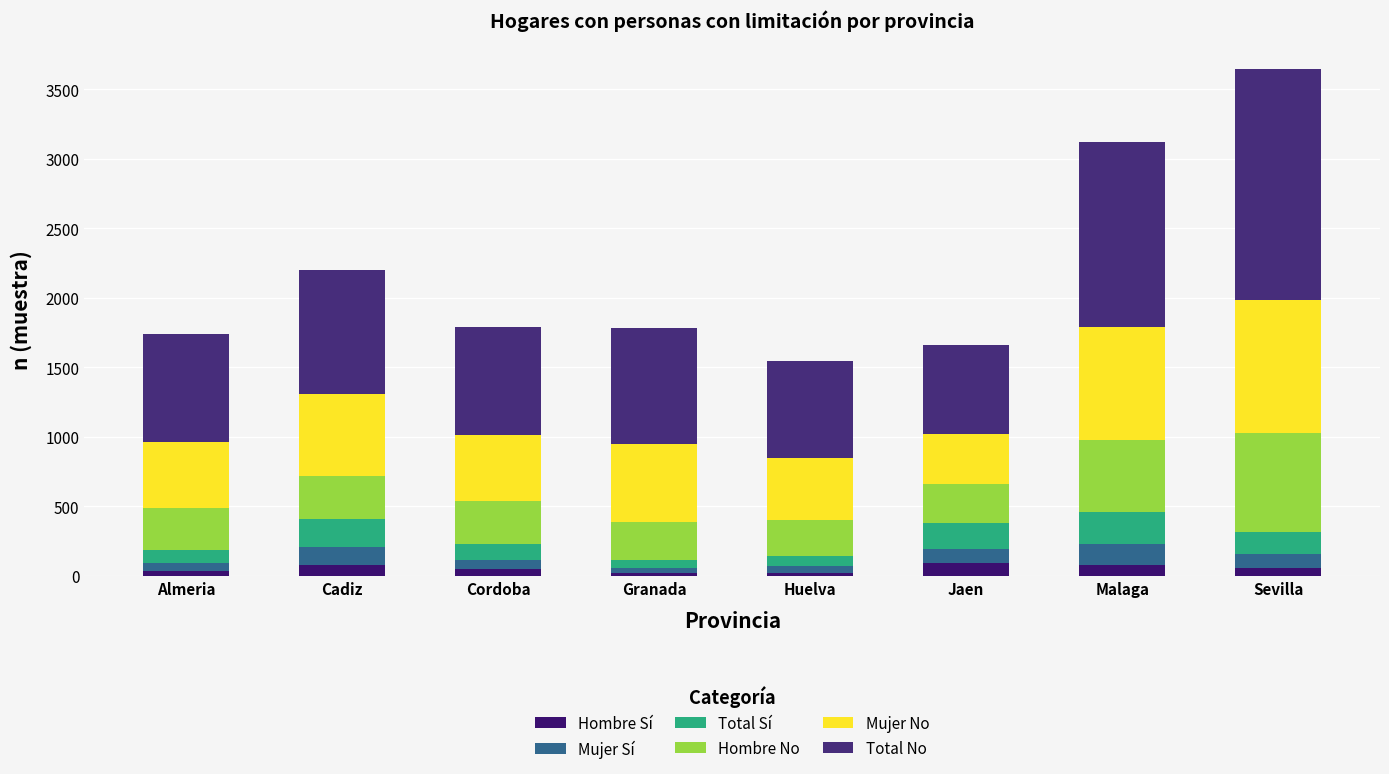

How many data points does each series have?

8